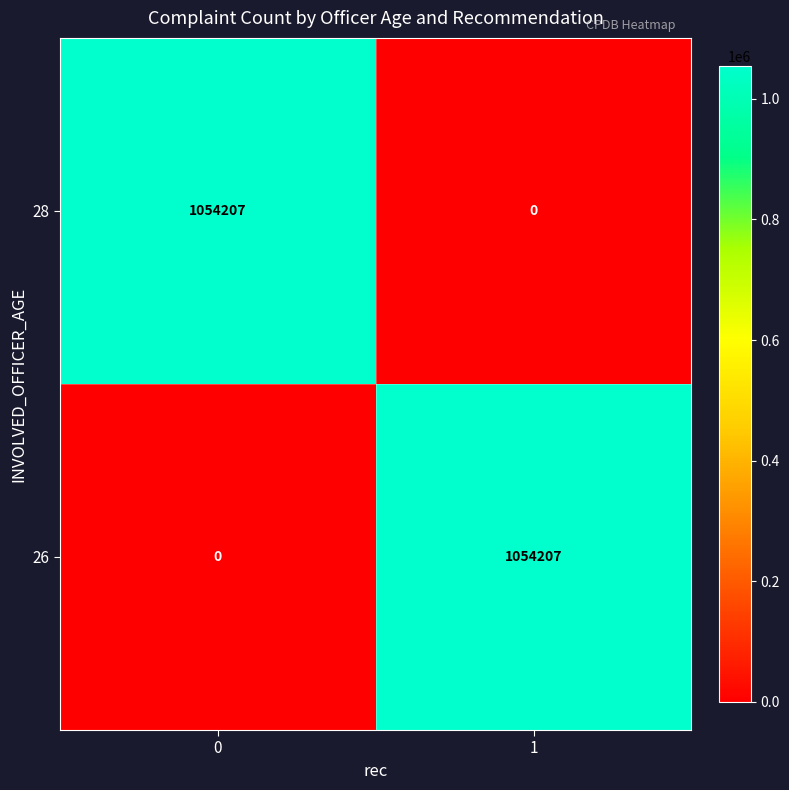

The 26 series shows 1054207 at 1. True or false?

True